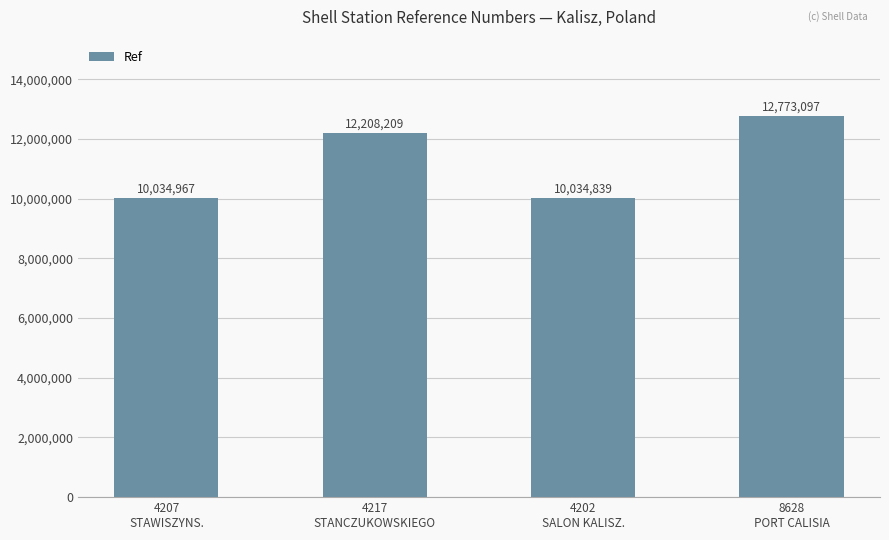

How many bars are there in total?

4